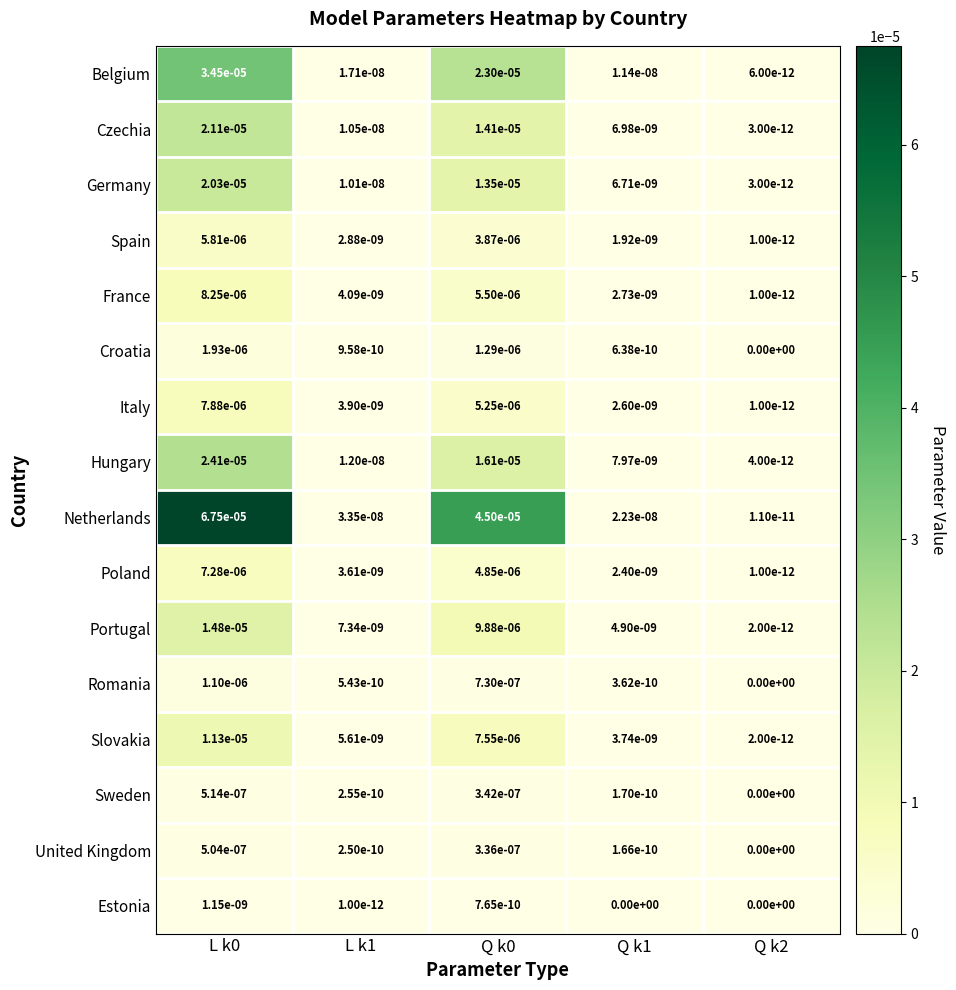

Which series has the largest range (max minus min)?

Netherlands